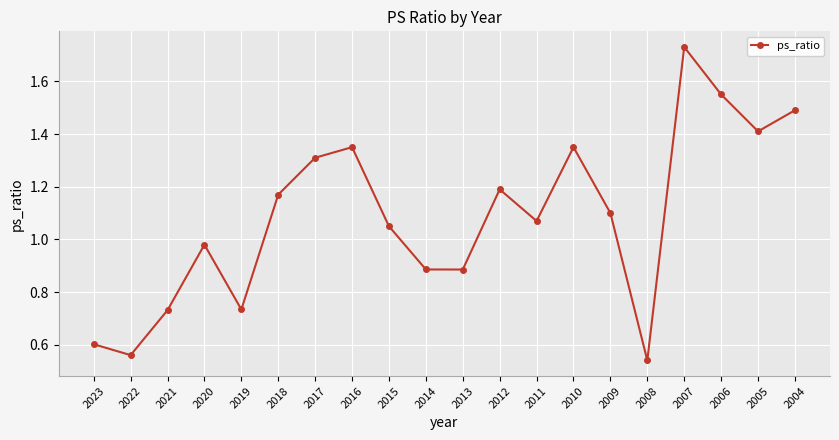

What is the sum of all values?

21.7